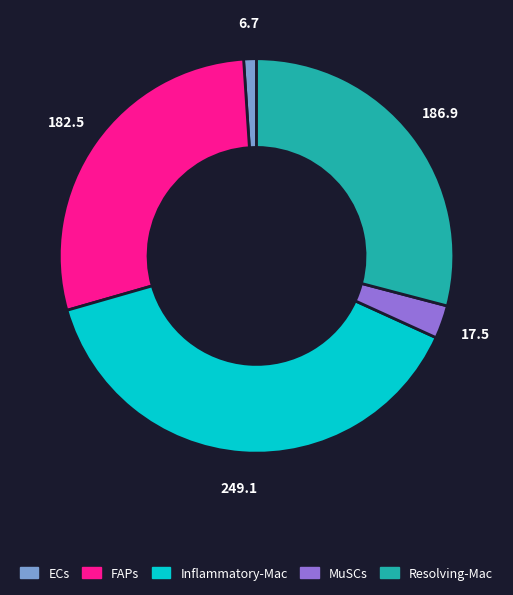

How many slices are in this pie chart?

5